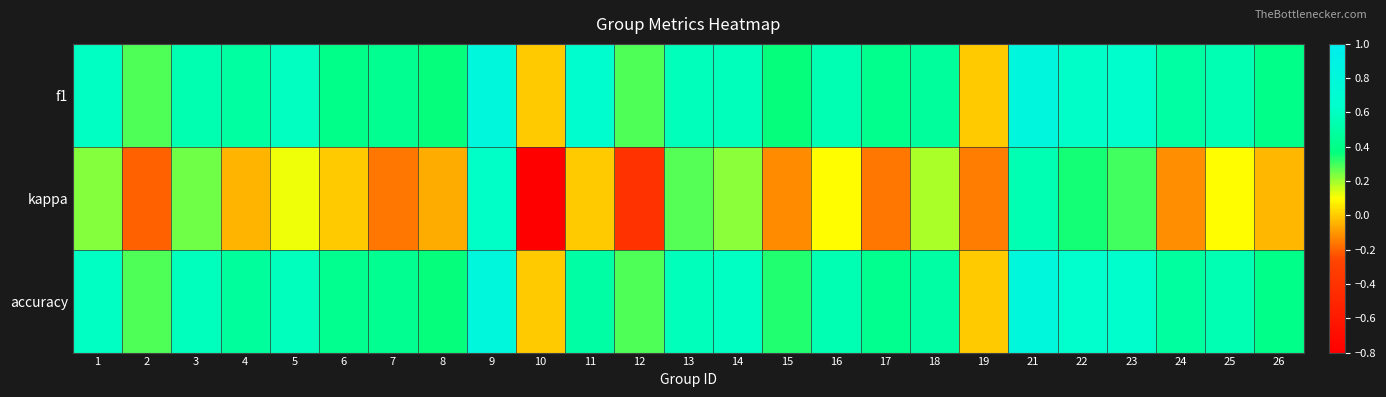

What is the total value across all series at 15?

0.6